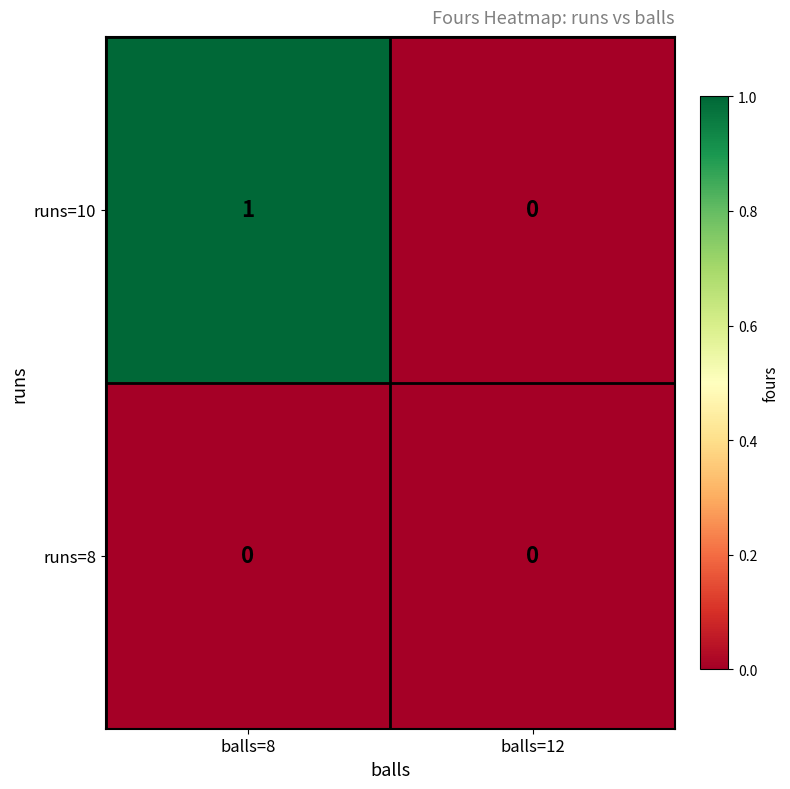

Rank the series by their maximum value, from lowest to highest.

runs=8, runs=10